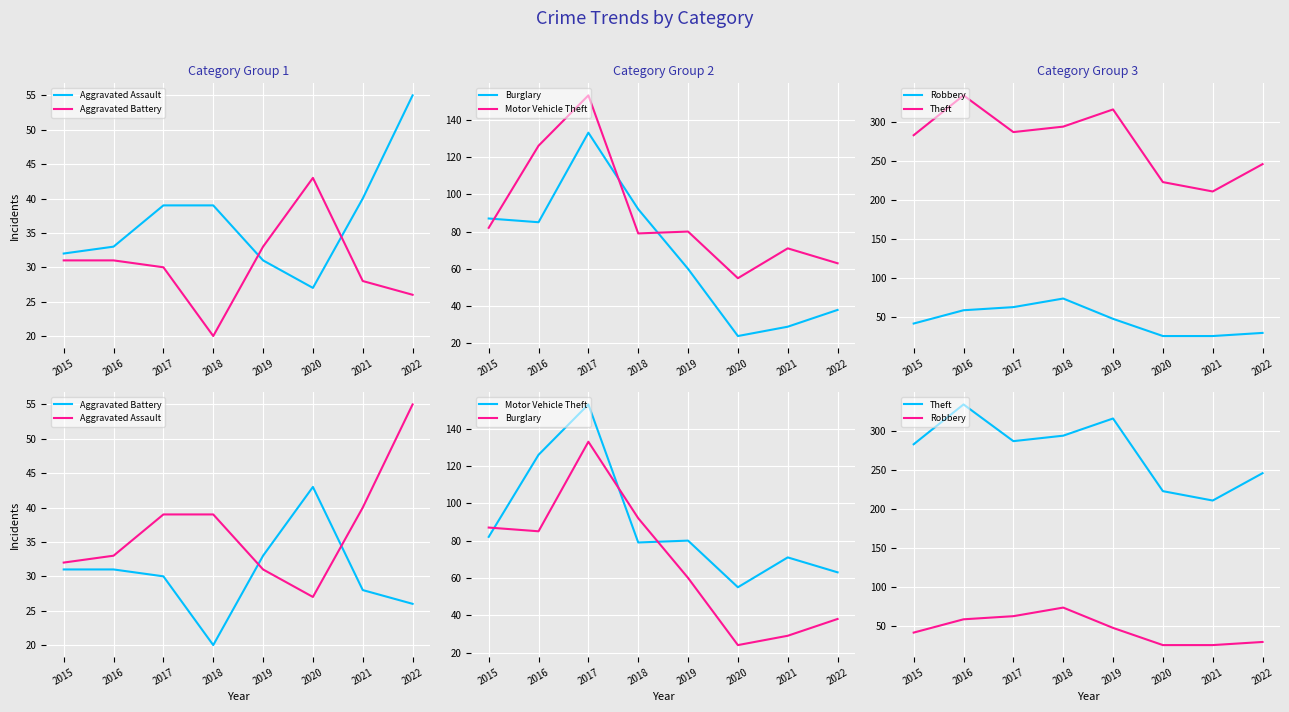

List the series in order of their peak value, lowest first.

Aggravated Battery, Aggravated Assault, Robbery, Burglary, Motor Vehicle Theft, Theft